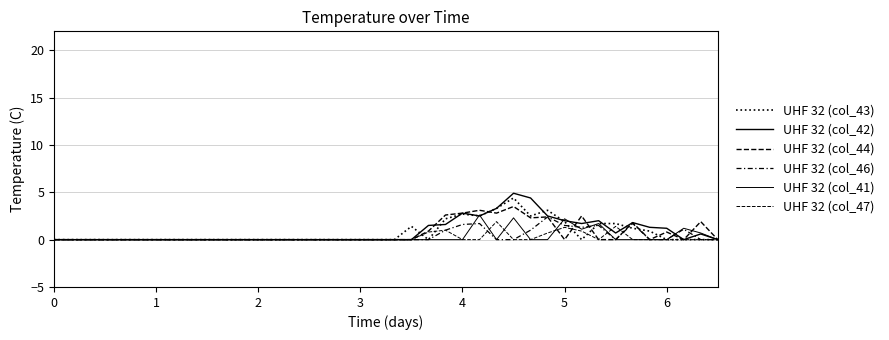

How many lines are shown in the chart?

6